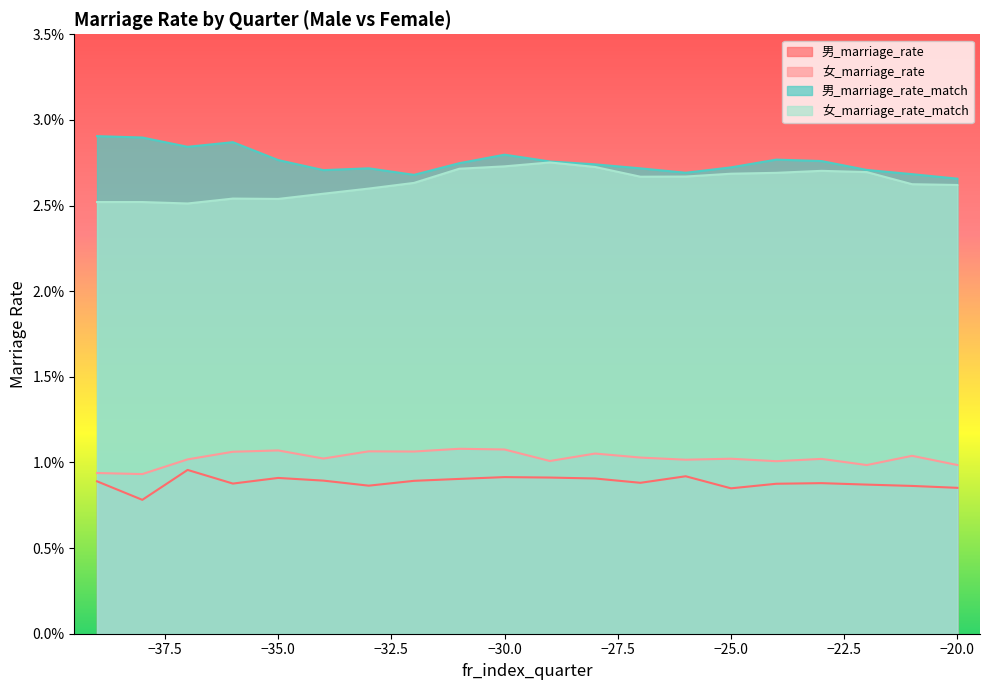

What is the sum of all 女_marriage_rate values?

0.2